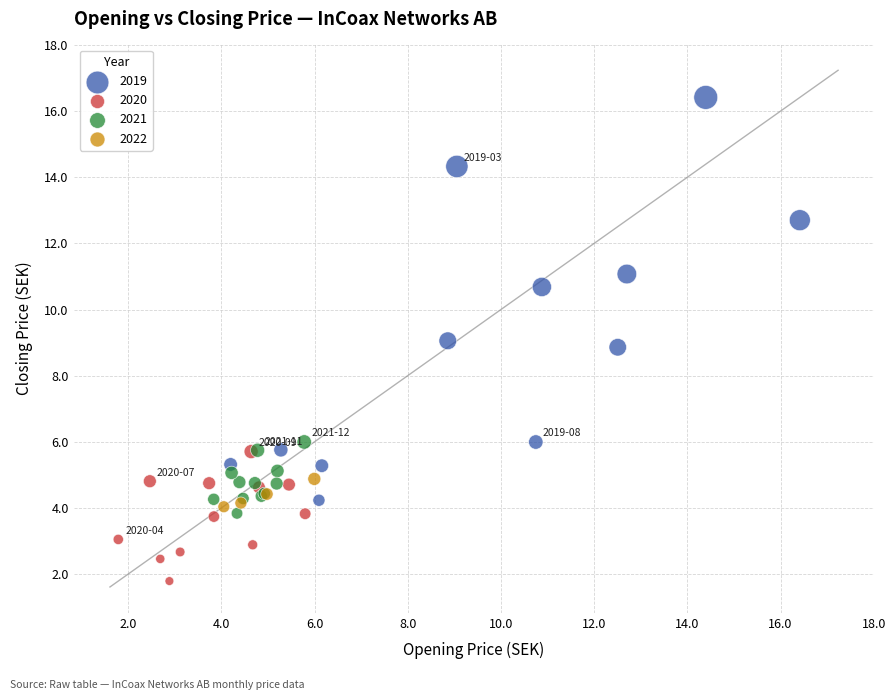

What are all the series names shown in the legend?

2019, 2020, 2021, 2022